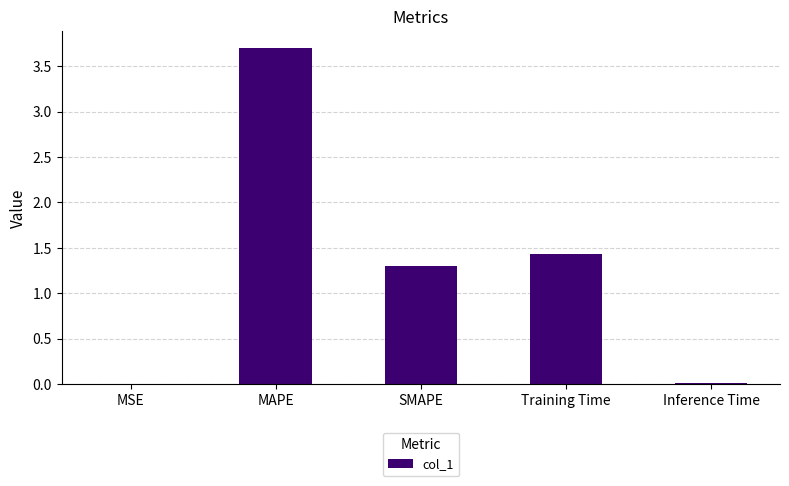

The value at SMAPE is 0.7. True or false?

False